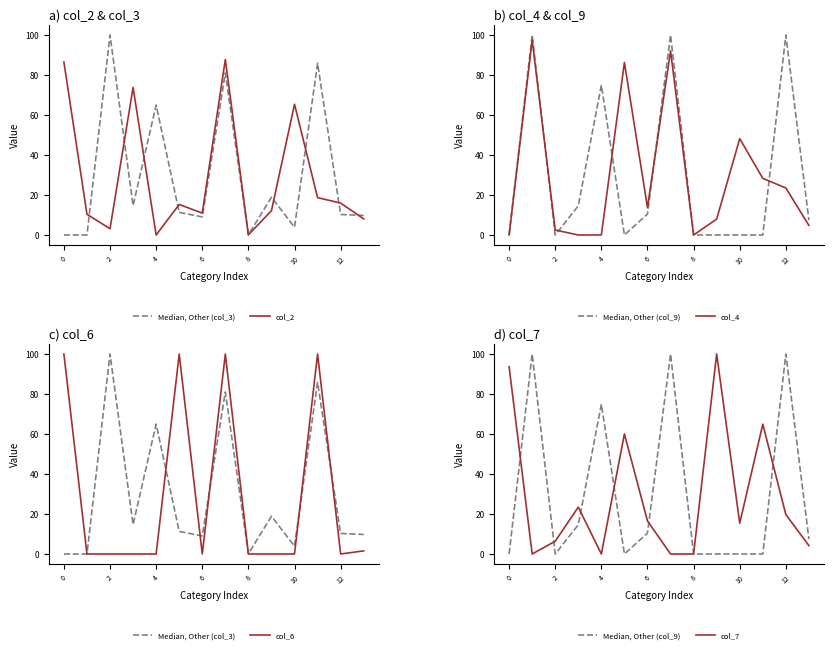

What is the label of the 5th point from the right?

9